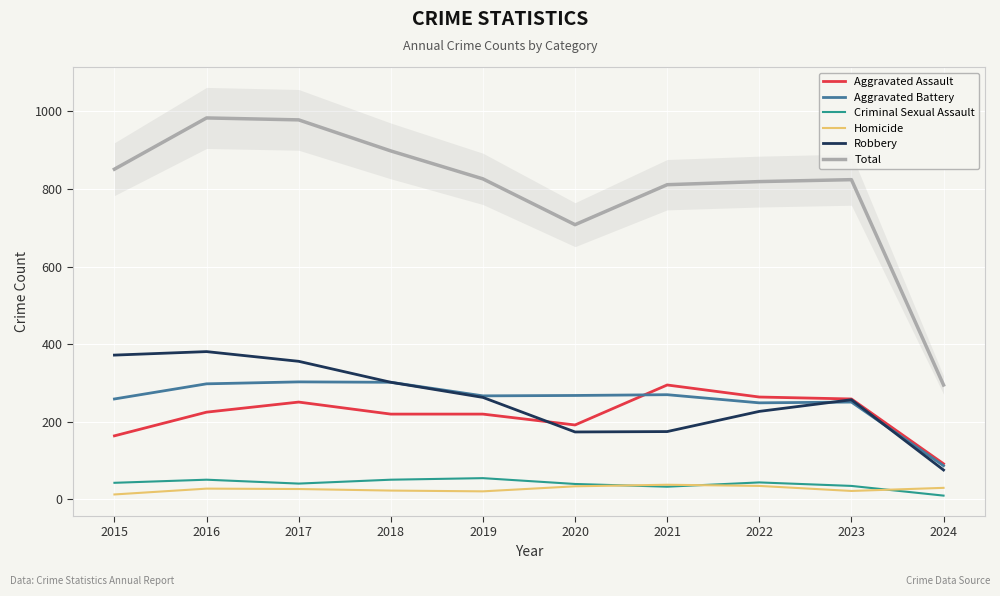

In Aggravated Battery, how many points are lower than both neighbors (excluding endpoints)?

2